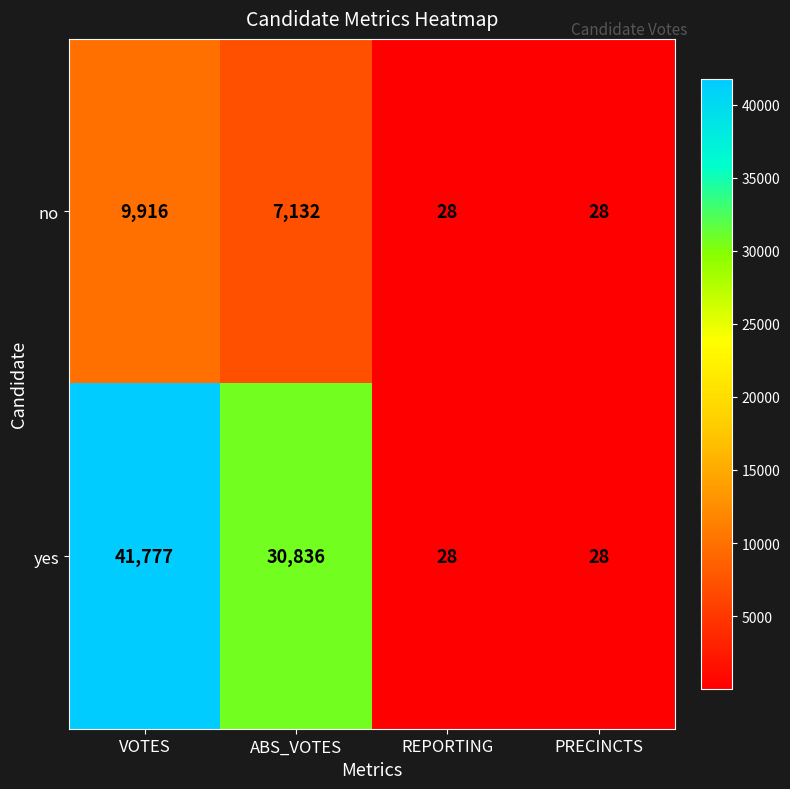

Which series changed the most between ABS_VOTES and PRECINCTS?

yes